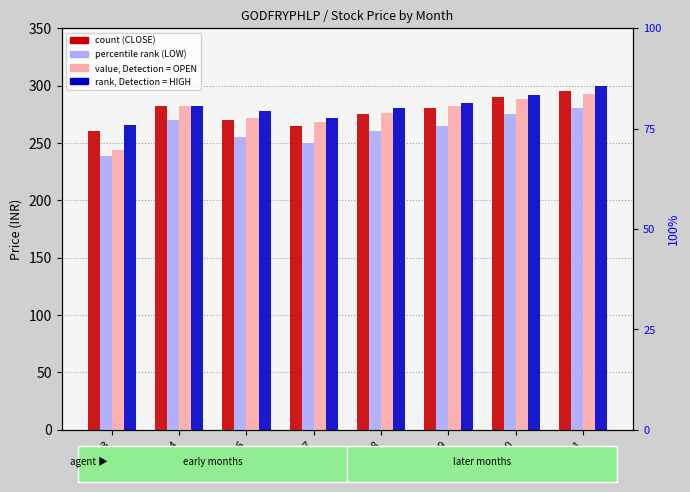

Reading left to right, transcribe all the data shown in this chart.

CLOSE: 260.1	282.5	270.0	265.0	275.0	280.0	290.0	295.0
LOW: 239.0	270.0	255.0	250.0	260.0	265.0	275.0	280.0
OPEN: 244.0	282.5	272.0	268.0	276.0	282.0	288.0	293.0
HIGH: 266.0	282.5	278.0	272.0	280.0	285.0	292.0	300.0